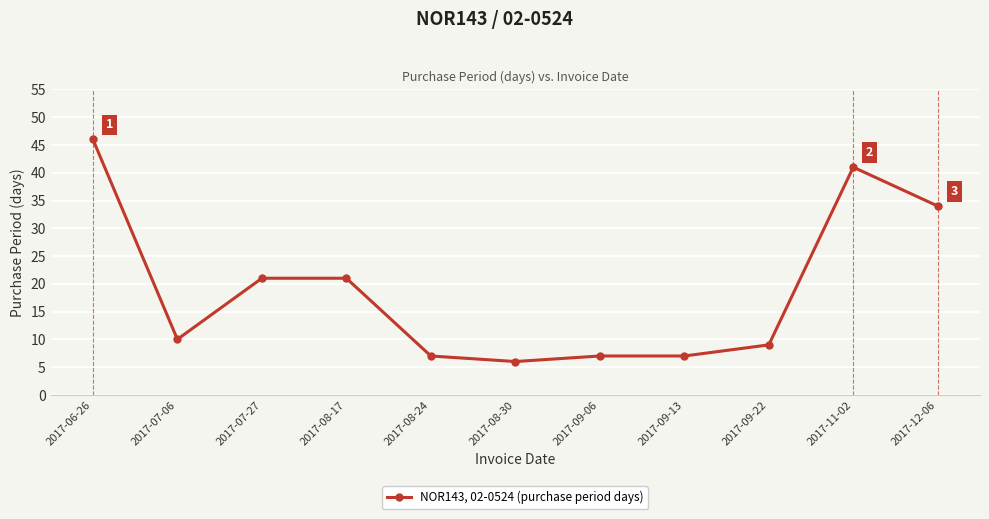

Approximately how many times larger is the value at 2017-07-06 compared to 2017-08-17?

0.5